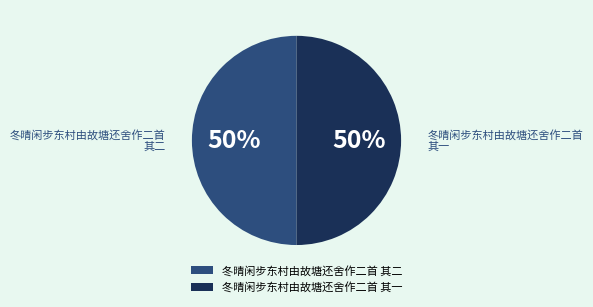

What is the ratio of the value at 冬晴闲步东村由故塘还舍作二首 其一 to the value at 冬晴闲步东村由故塘还舍作二首 其二?

1.0